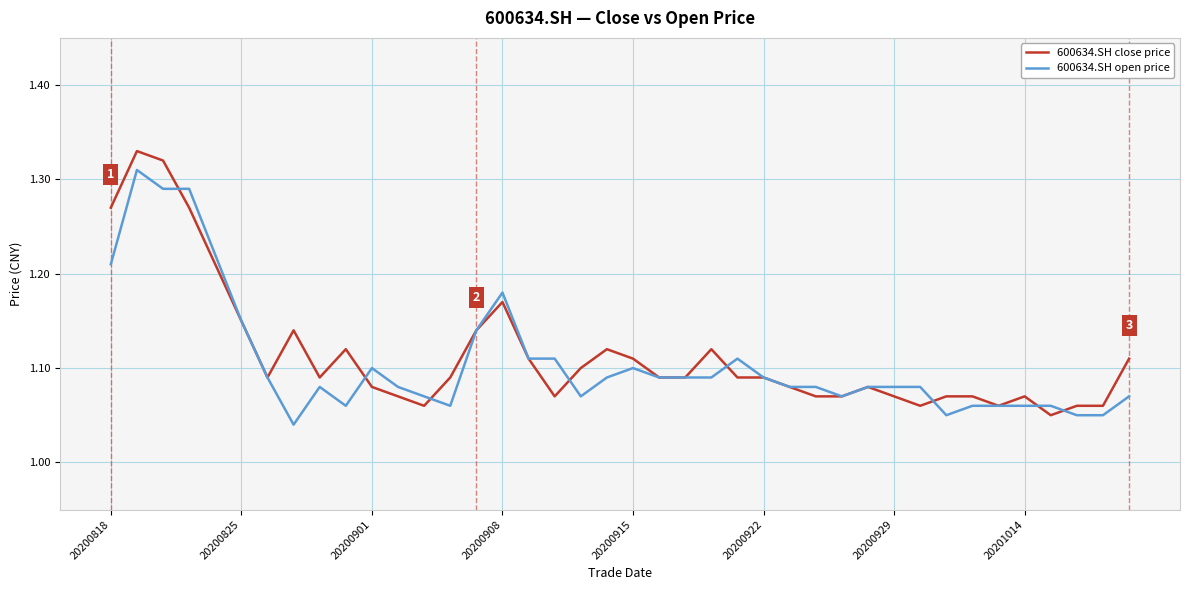

Which series has the largest range (max minus min)?

600634.SH close price